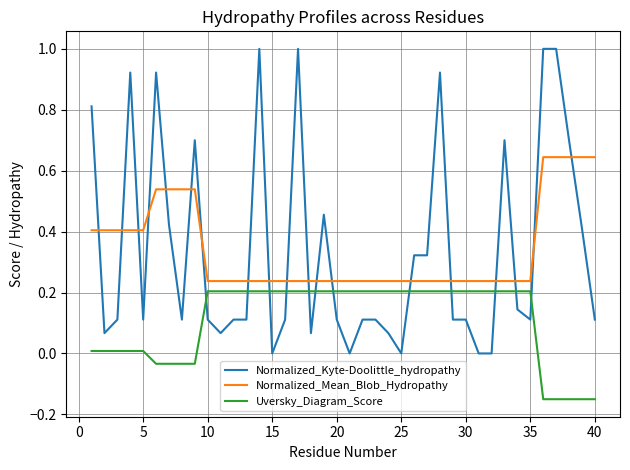

True or false: Uversky_Diagram_Score and Normalized_Mean_Blob_Hydropathy intersect in this chart.

False